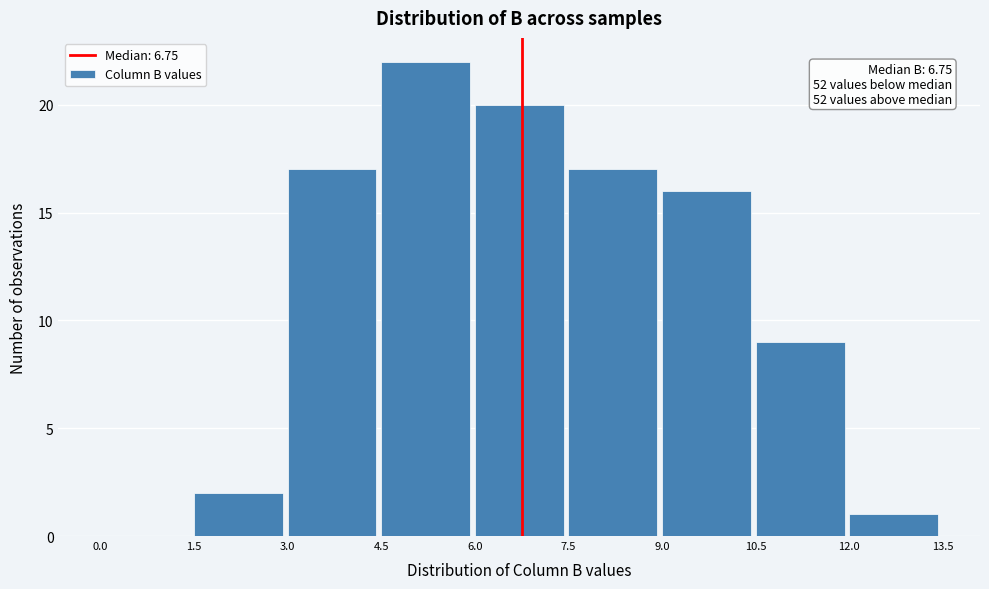

Which range on the x-axis has the tallest bar?

4.5 to 6.0